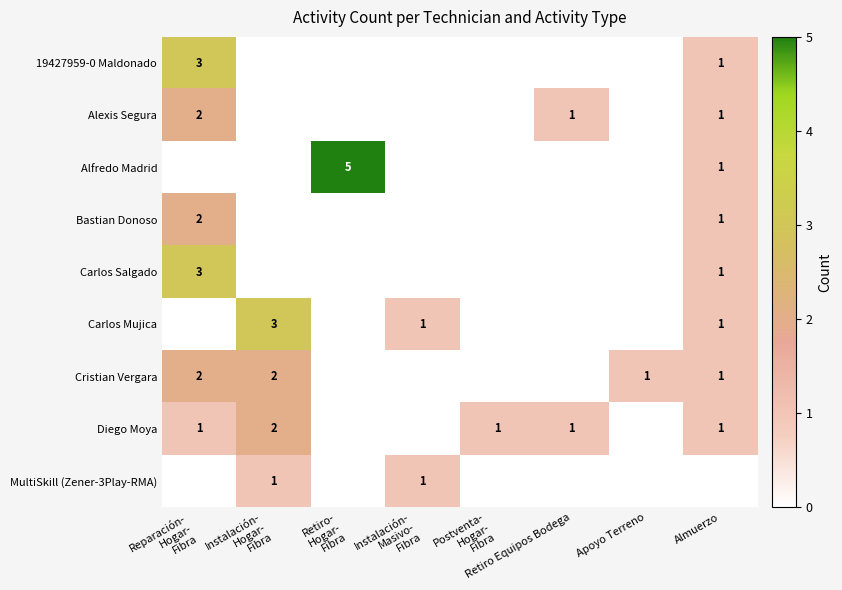

Rank the categories by Cristian Vergara value from highest to lowest.

Reparación- Hogar- Fibra, Instalación- Hogar- Fibra, Apoyo Terreno, Almuerzo, Retiro- Hogar- Fibra, Instalación- Masivo- Fibra, Postventa- Hogar- Fibra, Retiro Equipos Bodega